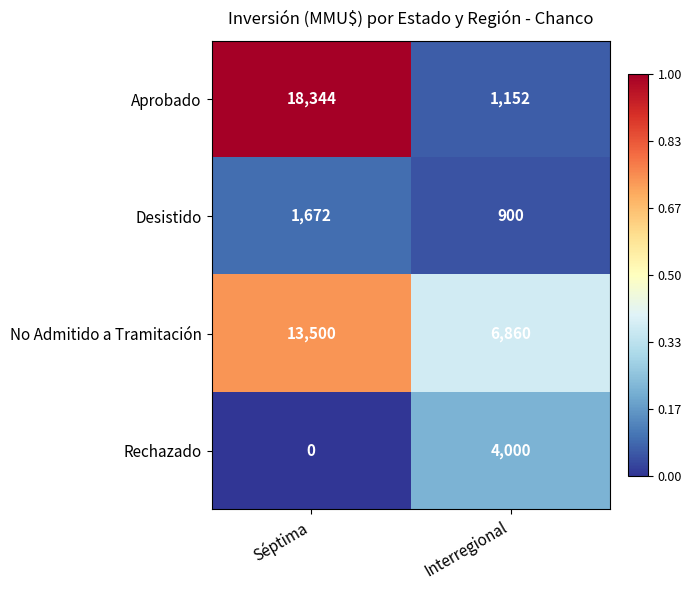

At which label does Rechazado reach its minimum?

Séptima